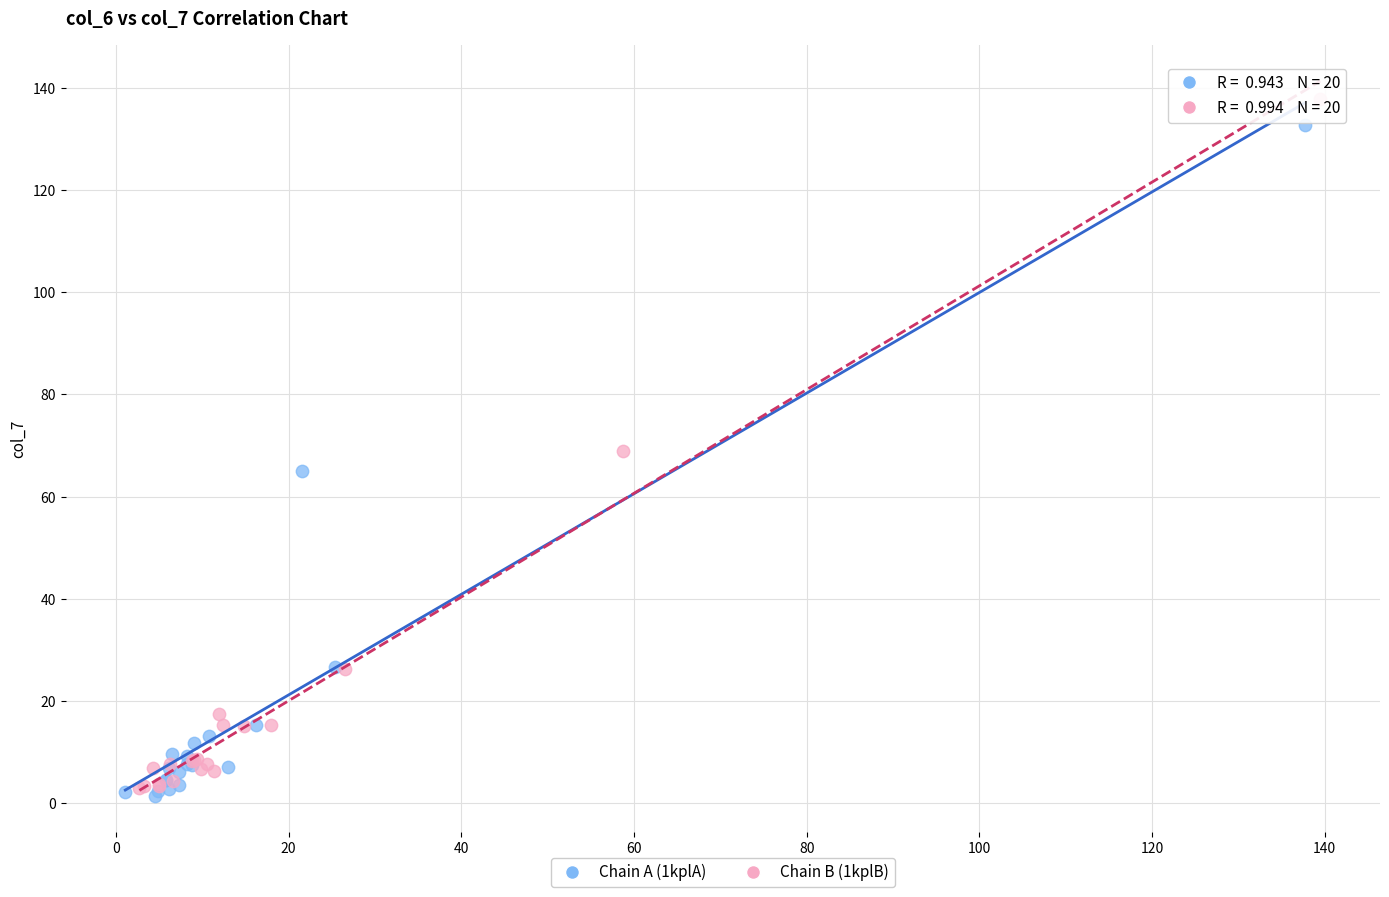

Which series contains the lowest Y value?

Chain A (1kplA)